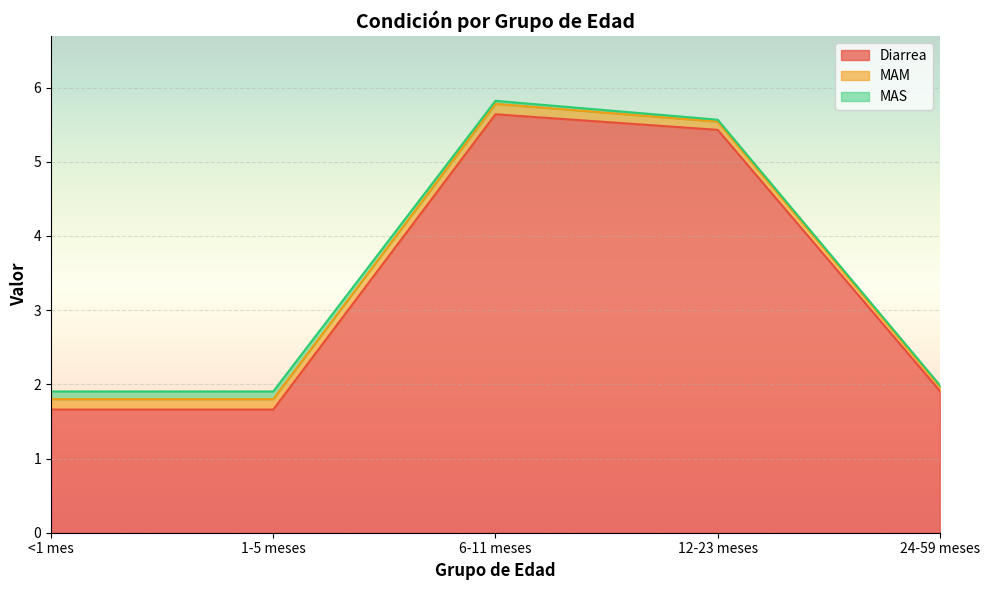

In MAM, how many points are higher than both neighbors (excluding endpoints)?

1